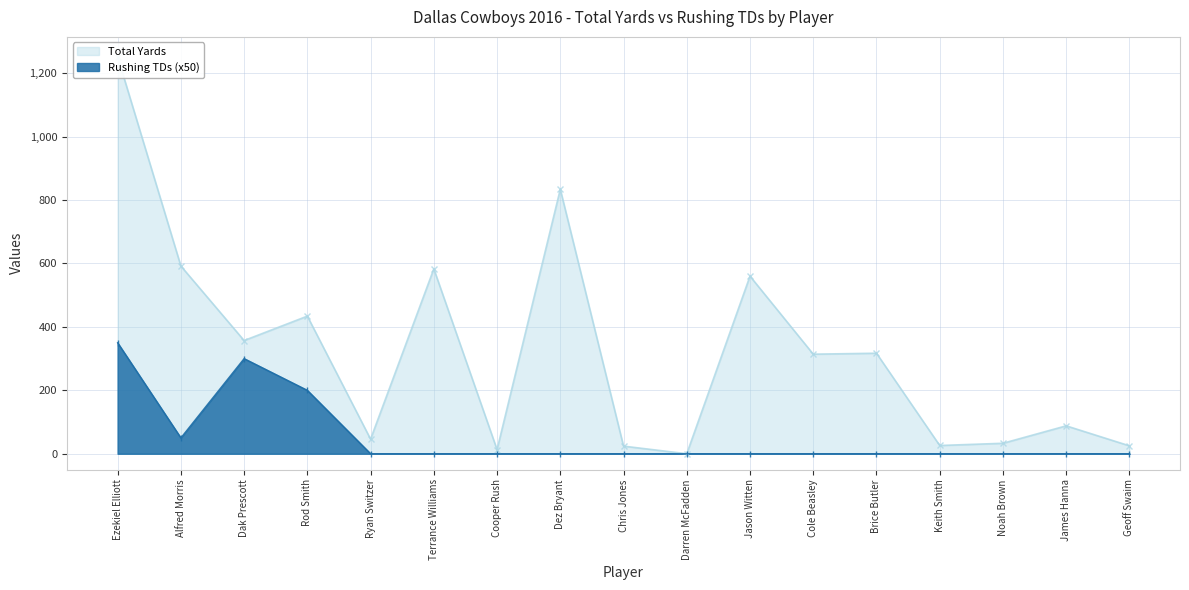

Rank the series by their average value, from highest to lowest.

Total Yards, Rushing TDs